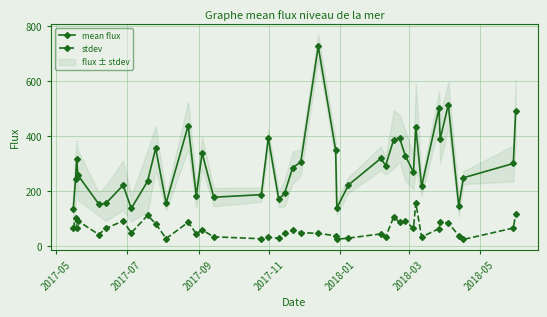

True or false: stdev has more than 0 interior local peaks.

True